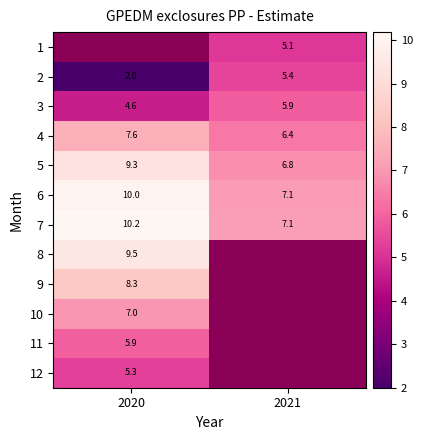

Is the value of 9 at 2020 greater than the value of 2 at 2021?

Yes